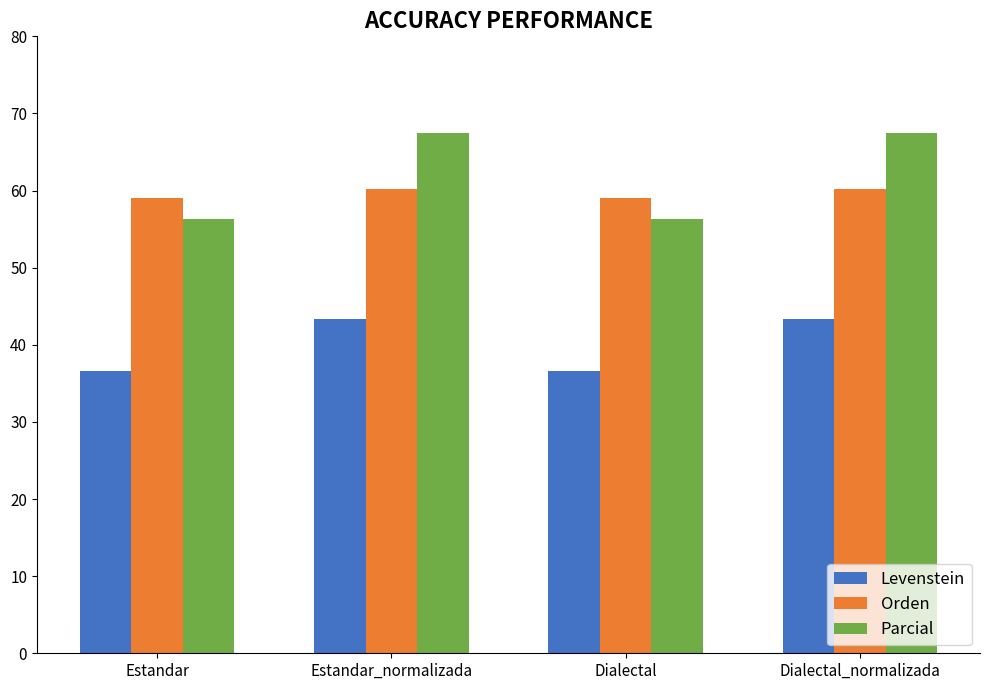

The value of Levenstein at Dialectal is 10.0. True or false?

False